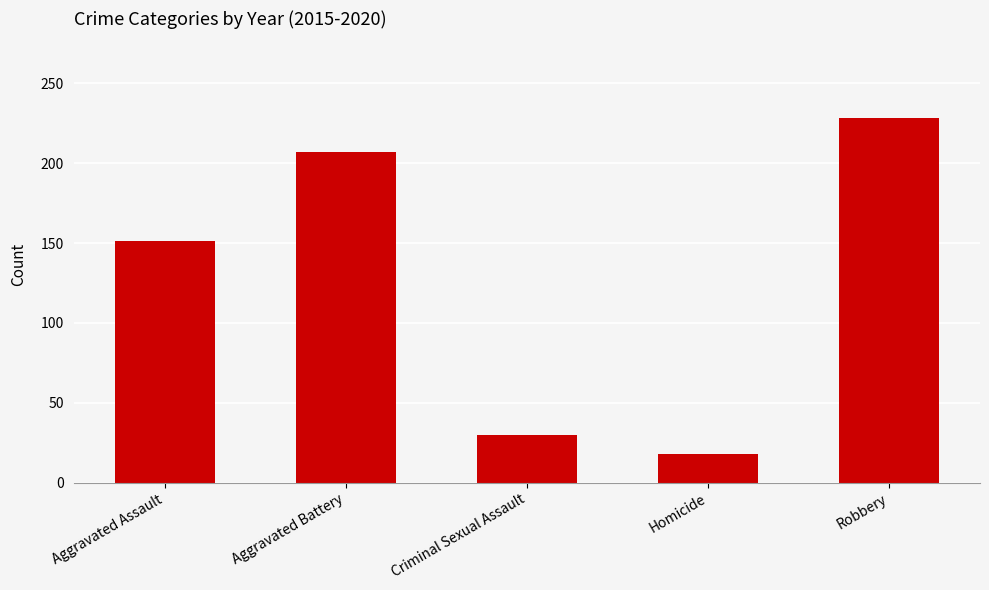

At which label is the value closest to 123?

Aggravated Assault